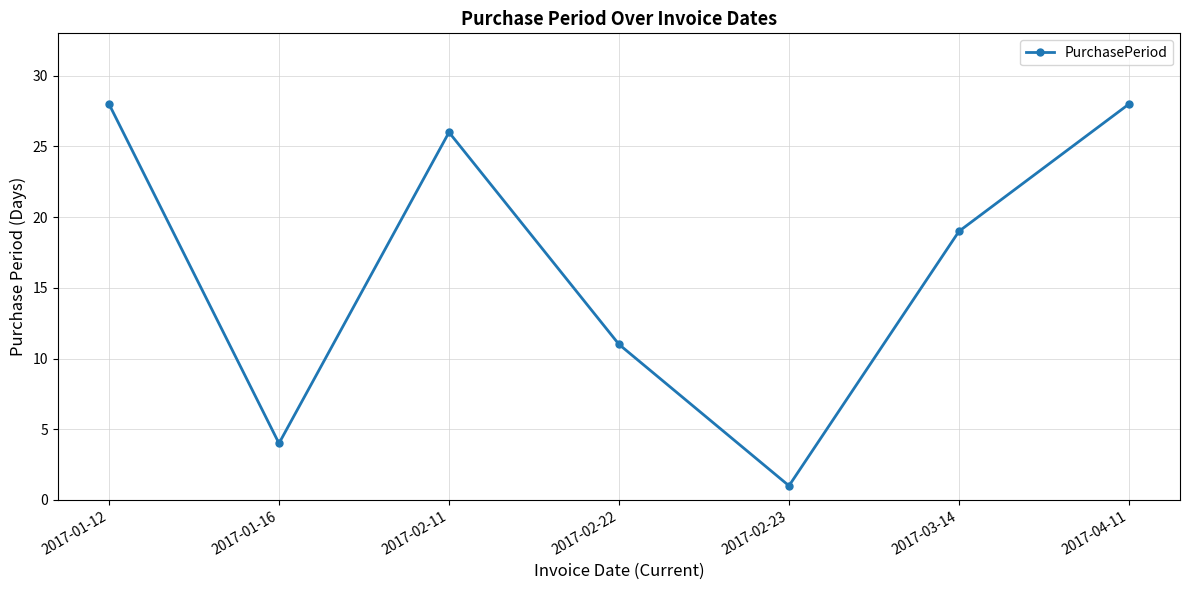

What value does the data have at 2017-03-14?

19